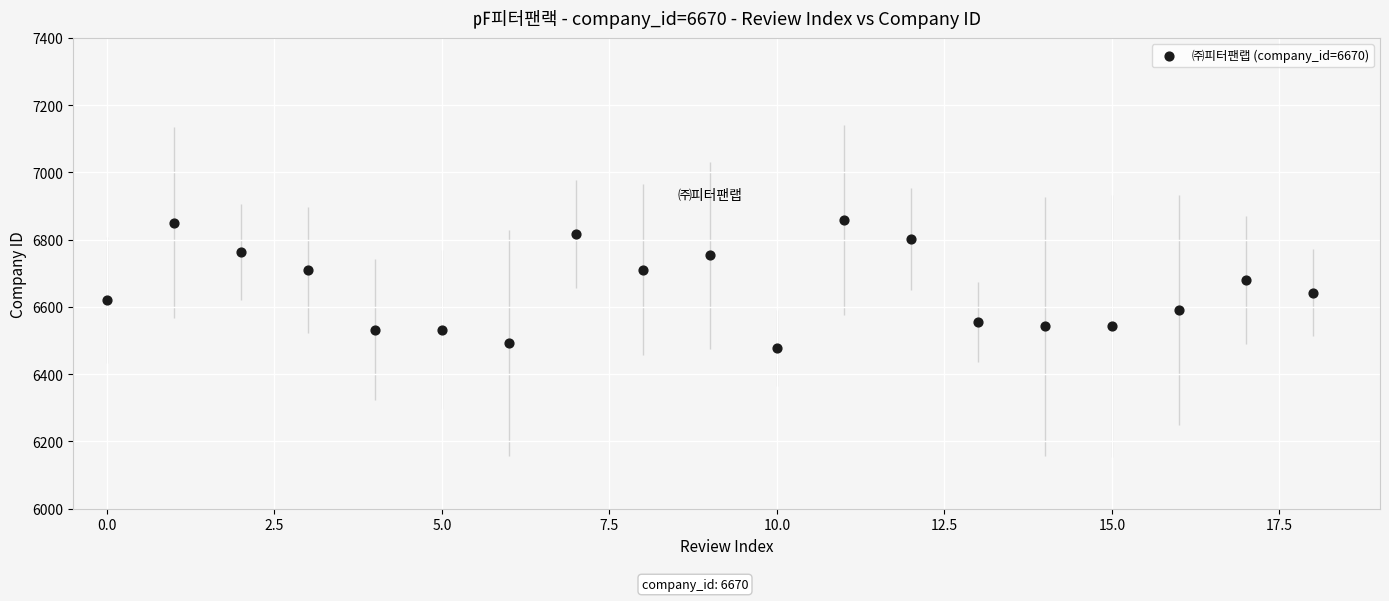

What is the range of Y values (max minus min)?

379.7